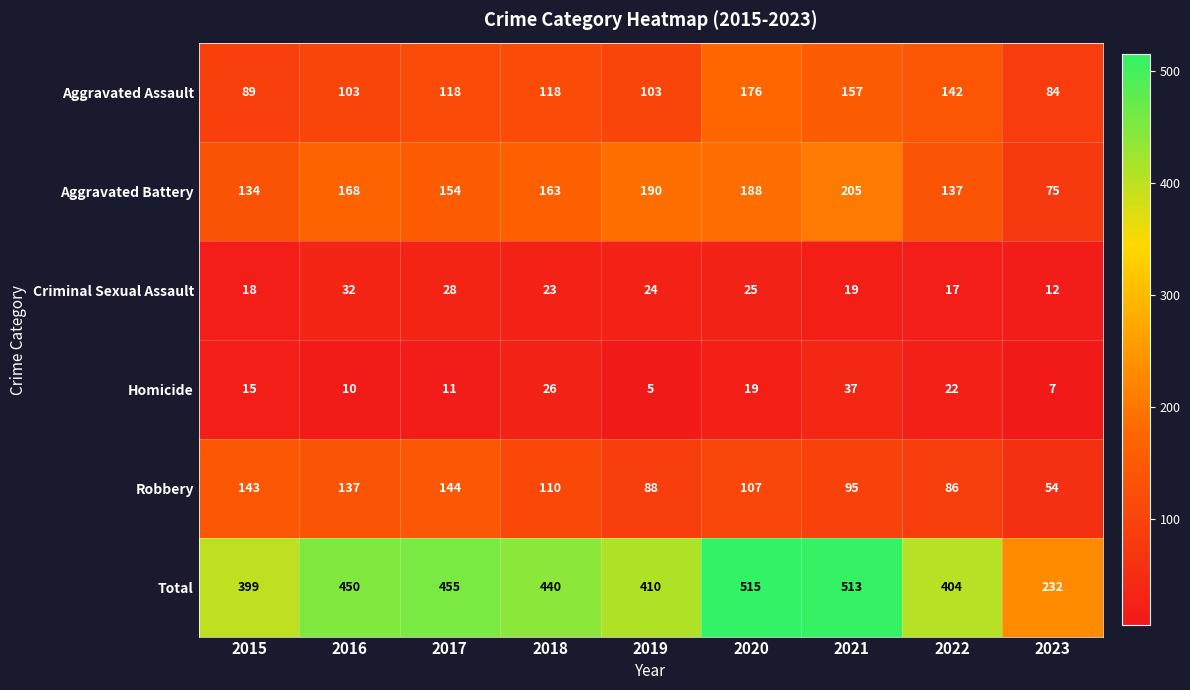

The value of Total at 2015 is 399. True or false?

True